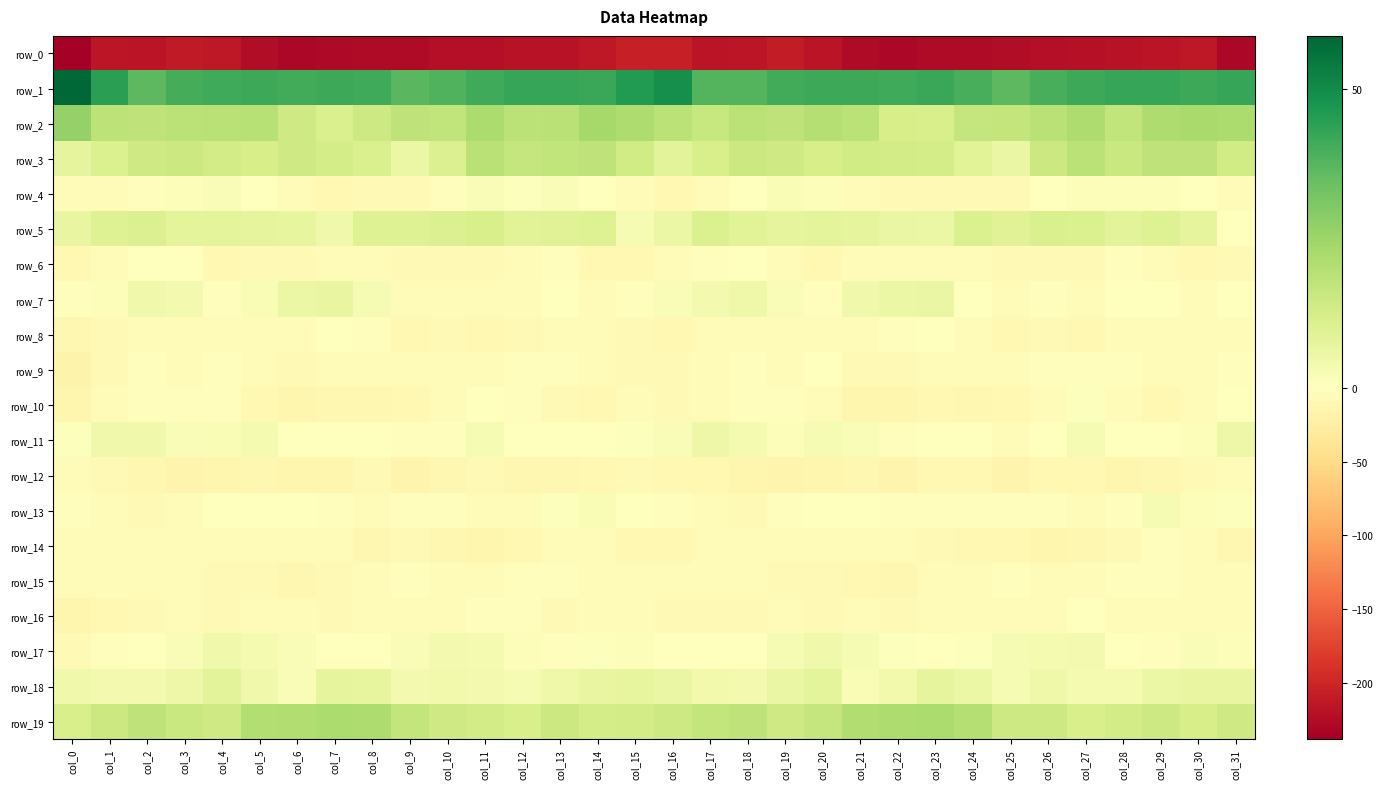

Reading right to left, what are all the values shown in this chart?

row_0: col_31=-228.7	col_30=-213.1	col_29=-215.8	col_28=-218.3	col_27=-220.8	col_26=-221.9	col_25=-224.0	col_24=-225.8	col_23=-226.0	col_22=-229.6	col_21=-226.6	col_20=-217.3	col_19=-209.8	col_18=-214.2	col_17=-216.1	col_16=-204.4	col_15=-205.4	col_14=-213.6	col_13=-217.8	col_12=-218.3	col_11=-222.3	col_10=-222.0	col_9=-225.3	col_8=-225.3	col_7=-227.4	col_6=-229.8	col_5=-223.6	col_4=-213.5	col_3=-210.3	col_2=-216.1	col_1=-213.8	col_0=-237.8
row_1: col_31=42.8	col_30=41.7	col_29=42.8	col_28=42.4	col_27=41.7	col_26=39.9	col_25=36.6	col_24=40.0	col_23=42.0	col_22=41.2	col_21=41.5	col_20=41.8	col_19=40.7	col_18=37.8	col_17=38.0	col_16=49.2	col_15=45.7	col_14=42.2	col_13=42.4	col_12=42.5	col_11=41.1	col_10=38.2	col_9=37.2	col_8=41.4	col_7=41.8	col_6=40.8	col_5=41.6	col_4=41.3	col_3=40.2	col_2=36.5	col_1=44.4	col_0=58.9
row_2: col_31=21.7	col_30=22.9	col_29=21.2	col_28=17.4	col_27=21.6	col_26=19.2	col_25=17.0	col_24=16.5	col_23=11.7	col_22=12.2	col_21=18.7	col_20=20.0	col_19=17.8	col_18=18.9	col_17=15.9	col_16=18.7	col_15=21.3	col_14=23.2	col_13=19.3	col_12=18.7	col_11=21.7	col_10=17.4	col_9=17.7	col_8=14.5	col_7=11.3	col_6=14.0	col_5=19.6	col_4=19.2	col_3=18.5	col_2=17.8	col_1=18.0	col_0=26.5
row_3: col_31=13.6	col_30=17.7	col_29=17.6	col_28=15.6	col_27=18.8	col_26=14.7	col_25=6.1	col_24=8.8	col_23=12.8	col_22=13.3	col_21=13.6	col_20=12.3	col_19=14.0	col_18=15.1	col_17=11.6	col_16=8.5	col_15=13.8	col_14=17.9	col_13=17.1	col_12=16.2	col_11=19.2	col_10=10.5	col_9=5.9	col_8=11.1	col_7=12.7	col_6=13.9	col_5=12.4	col_4=13.2	col_3=14.8	col_2=14.2	col_1=10.7	col_0=7.5
row_4: col_31=-7.2	col_30=-0.7	col_29=1.2	col_28=1.3	col_27=1.1	col_26=-0.9	col_25=-7.5	col_24=-8.6	col_23=-8.9	col_22=-8.2	col_21=-3.7	col_20=1.1	col_19=2.1	col_18=-1.4	col_17=-5.2	col_16=-10.2	col_15=-5.6	col_14=0.3	col_13=1.6	col_12=0.9	col_11=1.5	col_10=-3.3	col_9=-9.0	col_8=-8.2	col_7=-9.4	col_6=-7.0	col_5=-1.6	col_4=1.8	col_3=1.1	col_2=-2.7	col_1=-6.0	col_0=-7.4
row_5: col_31=-1.2	col_30=7.5	col_29=9.9	col_28=8.6	col_27=10.6	col_26=11.3	col_25=9.5	col_24=10.9	col_23=5.5	col_22=6.0	col_21=7.7	col_20=8.1	col_19=7.8	col_18=9.1	col_17=10.8	col_16=5.7	col_15=2.7	col_14=10.0	col_13=9.4	col_12=8.9	col_11=11.7	col_10=10.3	col_9=10.0	col_8=9.7	col_7=4.2	col_6=7.2	col_5=7.8	col_4=8.0	col_3=7.9	col_2=10.3	col_1=9.7	col_0=6.6
row_6: col_31=-9.0	col_30=-10.9	col_29=-5.6	col_28=-3.6	col_27=-8.9	col_26=-7.7	col_25=-8.4	col_24=-5.5	col_23=-4.0	col_22=-7.1	col_21=-7.1	col_20=-9.6	col_19=-4.7	col_18=0.0	col_17=-3.0	col_16=-6.8	col_15=-9.6	col_14=-9.6	col_13=-3.4	col_12=-6.0	col_11=-9.0	col_10=-7.5	col_9=-8.1	col_8=-4.1	col_7=-4.8	col_6=-7.7	col_5=-7.6	col_4=-9.3	col_3=-1.7	col_2=-0.8	col_1=-5.7	col_0=-11.0
row_7: col_31=-1.1	col_30=-4.9	col_29=-1.5	col_28=-1.4	col_27=-5.8	col_26=-3.3	col_25=-5.6	col_24=-0.7	col_23=6.3	col_22=5.9	col_21=4.4	col_20=-2.1	col_19=1.6	col_18=4.8	col_17=3.5	col_16=1.6	col_15=-2.0	col_14=-4.8	col_13=0.3	col_12=-3.8	col_11=-5.1	col_10=-3.7	col_9=-5.1	col_8=2.6	col_7=6.7	col_6=5.8	col_5=1.9	col_4=-2.1	col_3=3.7	col_2=4.4	col_1=0.9	col_0=-3.3
row_8: col_31=-5.6	col_30=-5.0	col_29=-4.8	col_28=-6.4	col_27=-9.7	col_26=-8.8	col_25=-10.0	col_24=-5.8	col_23=-0.0	col_22=-3.2	col_21=-4.3	col_20=-4.3	col_19=-6.0	col_18=-4.6	col_17=-4.4	col_16=-10.0	col_15=-7.9	col_14=-4.9	col_13=-4.9	col_12=-8.0	col_11=-10.1	col_10=-8.6	col_9=-10.0	col_8=-2.2	col_7=-1.0	col_6=-4.0	col_5=-3.9	col_4=-5.1	col_3=-5.9	col_2=-4.0	col_1=-7.8	col_0=-11.7
row_9: col_31=-3.5	col_30=-4.2	col_29=-4.0	col_28=-2.6	col_27=-3.6	col_26=-3.6	col_25=-5.9	col_24=-6.5	col_23=-6.4	col_22=-8.6	col_21=-7.6	col_20=-1.4	col_19=-5.5	col_18=-3.3	col_17=-3.9	col_16=-8.6	col_15=-7.5	col_14=-4.2	col_13=-3.7	col_12=-2.7	col_11=-4.0	col_10=-3.8	col_9=-6.9	col_8=-6.0	col_7=-7.3	col_6=-9.1	col_5=-4.3	col_4=-2.4	col_3=-5.7	col_2=-2.3	col_1=-8.9	col_0=-17.8
row_10: col_31=-1.3	col_30=-7.4	col_29=-10.3	col_28=-4.6	col_27=0.9	col_26=-4.1	col_25=-10.2	col_24=-11.2	col_23=-10.9	col_22=-13.0	col_21=-13.8	col_20=-4.9	col_19=-2.9	col_18=-3.4	col_17=-4.0	col_16=-7.7	col_15=-7.1	col_14=-9.7	col_13=-8.9	col_12=-2.0	col_11=0.3	col_10=-6.9	col_9=-10.7	col_8=-11.2	col_7=-11.2	col_6=-14.6	col_5=-10.4	col_4=-2.9	col_3=-3.6	col_2=-2.9	col_1=-7.4	col_0=-13.5
row_11: col_31=5.1	col_30=1.0	col_29=-0.6	col_28=-1.3	col_27=2.5	col_26=-1.2	col_25=-4.6	col_24=-1.5	col_23=-1.2	col_22=-2.2	col_21=1.8	col_20=2.5	col_19=1.3	col_18=3.2	col_17=5.5	col_16=1.8	col_15=0.8	col_14=0.1	col_13=-1.1	col_12=-0.3	col_11=2.7	col_10=-3.6	col_9=-3.2	col_8=-1.5	col_7=-1.2	col_6=-1.8	col_5=3.0	col_4=2.0	col_3=1.6	col_2=4.3	col_1=4.5	col_0=0.9
row_12: col_31=-6.9	col_30=-8.6	col_29=-11.2	col_28=-13.7	col_27=-9.6	col_26=-10.2	col_25=-15.2	col_24=-10.9	col_23=-10.6	col_22=-15.4	col_21=-12.2	col_20=-13.0	col_19=-15.0	col_18=-14.3	col_17=-9.4	col_16=-9.7	col_15=-8.0	col_14=-9.3	col_13=-12.6	col_12=-12.7	col_11=-8.5	col_10=-12.3	col_9=-15.0	col_8=-9.2	col_7=-13.0	col_6=-14.7	col_5=-11.9	col_4=-13.9	col_3=-15.4	col_2=-12.6	col_1=-8.6	col_0=-7.2
row_13: col_31=0.7	col_30=0.9	col_29=2.4	col_28=-3.3	col_27=-5.6	col_26=-3.7	col_25=-3.5	col_24=-3.4	col_23=-3.5	col_22=-2.4	col_21=0.4	col_20=-1.5	col_19=-2.2	col_18=-7.6	col_17=-6.0	col_16=-2.5	col_15=-1.1	col_14=1.9	col_13=0.9	col_12=-4.5	col_11=-5.4	col_10=-3.3	col_9=-3.5	col_8=-3.9	col_7=-2.8	col_6=-1.5	col_5=0.1	col_4=-1.7	col_3=-4.1	col_2=-8.0	col_1=-3.8	col_0=-2.0
row_14: col_31=-12.4	col_30=-5.8	col_29=-3.4	col_28=-8.7	col_27=-12.9	col_26=-13.2	col_25=-9.4	col_24=-11.1	col_23=-8.4	col_22=-7.0	col_21=-6.0	col_20=-5.3	col_19=-4.6	col_18=-6.6	col_17=-6.5	col_16=-10.1	col_15=-10.2	col_14=-3.8	col_13=-5.2	col_12=-10.2	col_11=-13.9	col_10=-11.8	col_9=-9.0	col_8=-11.8	col_7=-6.5	col_6=-7.1	col_5=-5.9	col_4=-4.7	col_3=-5.4	col_2=-6.5	col_1=-6.0	col_0=-5.3
row_15: col_31=-6.3	col_30=-4.9	col_29=-3.2	col_28=-2.9	col_27=-5.7	col_26=-6.1	col_25=-2.8	col_24=-4.5	col_23=-6.9	col_22=-11.9	col_21=-10.1	col_20=-8.5	col_19=-7.5	col_18=-5.1	col_17=-5.4	col_16=-6.3	col_15=-5.5	col_14=-4.3	col_13=-3.2	col_12=-3.0	col_11=-7.1	col_10=-4.5	col_9=-2.7	col_8=-5.8	col_7=-8.2	col_6=-12.5	col_5=-9.2	col_4=-8.6	col_3=-6.3	col_2=-4.7	col_1=-6.5	col_0=-4.9
row_16: col_31=-5.4	col_30=-4.7	col_29=-7.1	col_28=-4.5	col_27=-1.6	col_26=-4.8	col_25=-4.5	col_24=-5.8	col_23=-7.1	col_22=-7.8	col_21=-5.6	col_20=-8.7	col_19=-7.1	col_18=-8.1	col_17=-8.8	col_16=-9.0	col_15=-5.4	col_14=-5.4	col_13=-7.5	col_12=-2.1	col_11=-3.0	col_10=-4.7	col_9=-4.8	col_8=-6.5	col_7=-7.7	col_6=-6.7	col_5=-7.1	col_4=-8.2	col_3=-7.2	col_2=-8.4	col_1=-11.0	col_0=-14.0
row_17: col_31=1.1	col_30=1.6	col_29=-2.0	col_28=-1.3	col_27=3.5	col_26=3.1	col_25=2.6	col_24=0.5	col_23=-0.2	col_22=0.6	col_21=2.7	col_20=4.4	col_19=2.5	col_18=0.2	col_17=-1.1	col_16=-1.3	col_15=1.1	col_14=0.8	col_13=-3.1	col_12=1.3	col_11=3.2	col_10=3.4	col_9=1.5	col_8=0.4	col_7=-0.5	col_6=1.5	col_5=3.1	col_4=4.3	col_3=1.4	col_2=-0.4	col_1=-3.6	col_0=-8.3
row_18: col_31=6.6	col_30=6.8	col_29=5.9	col_28=3.2	col_27=3.0	col_26=4.7	col_25=2.7	col_24=5.7	col_23=7.8	col_22=4.0	col_21=2.0	col_20=8.1	col_19=6.4	col_18=3.7	col_17=4.0	col_16=6.2	col_15=7.3	col_14=6.8	col_13=5.0	col_12=2.6	col_11=3.5	col_10=4.1	col_9=3.5	col_8=7.0	col_7=7.5	col_6=1.5	col_5=4.2	col_4=8.4	col_3=5.3	col_2=3.3	col_1=3.6	col_0=4.4
row_19: col_31=13.9	col_30=12.1	col_29=14.4	col_28=13.3	col_27=11.9	col_26=14.6	col_25=14.5	col_24=20.2	col_23=21.8	col_22=21.4	col_21=21.0	col_20=16.1	col_19=14.2	col_18=17.5	col_17=16.9	col_16=14.5	col_15=13.2	col_14=12.7	col_13=15.0	col_12=11.9	col_11=13.3	col_10=14.1	col_9=16.7	col_8=21.3	col_7=21.7	col_6=21.0	col_5=20.3	col_4=14.3	col_3=15.6	col_2=17.9	col_1=15.0	col_0=11.6